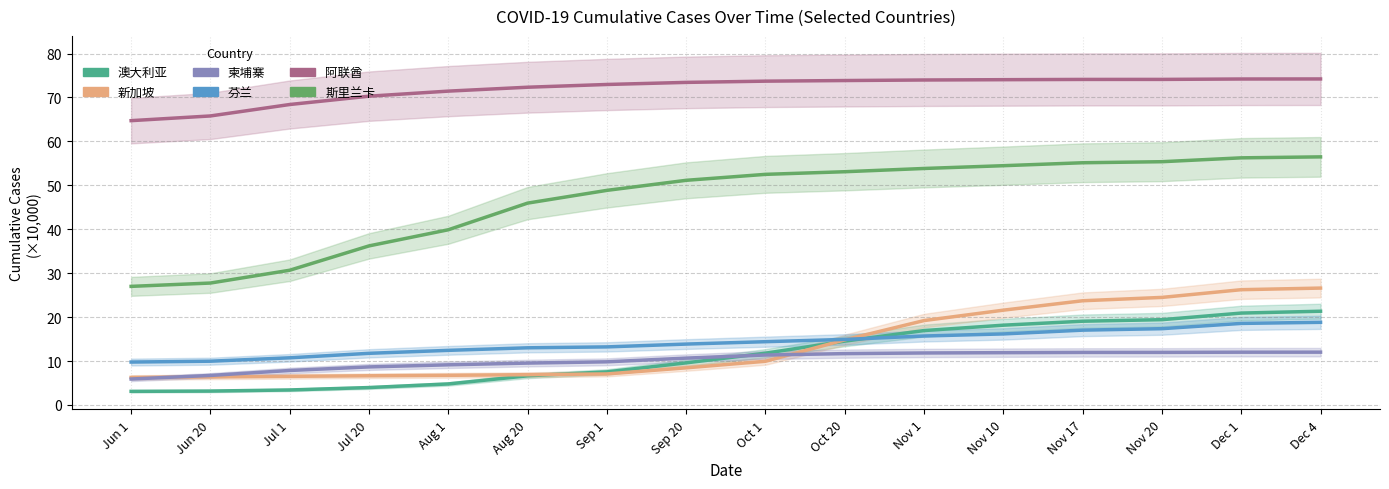

What position from the right is Jul 20?

13